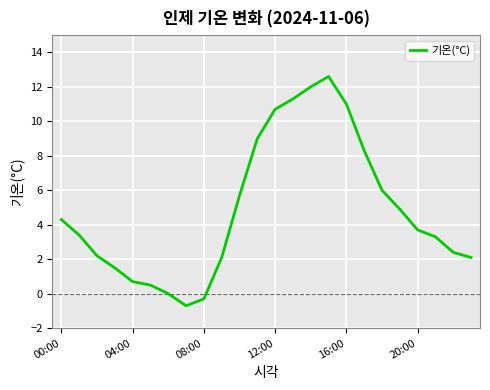

Reading right to left, list all the values displayed in this chart.

2.1	2.4	3.3	3.7	4.9	6.0	8.3	11.0	12.6	12.0	11.3	10.7	9.0	5.7	2.1	-0.3	-0.7	0.0	0.5	0.7	1.5	2.2	3.4	4.3